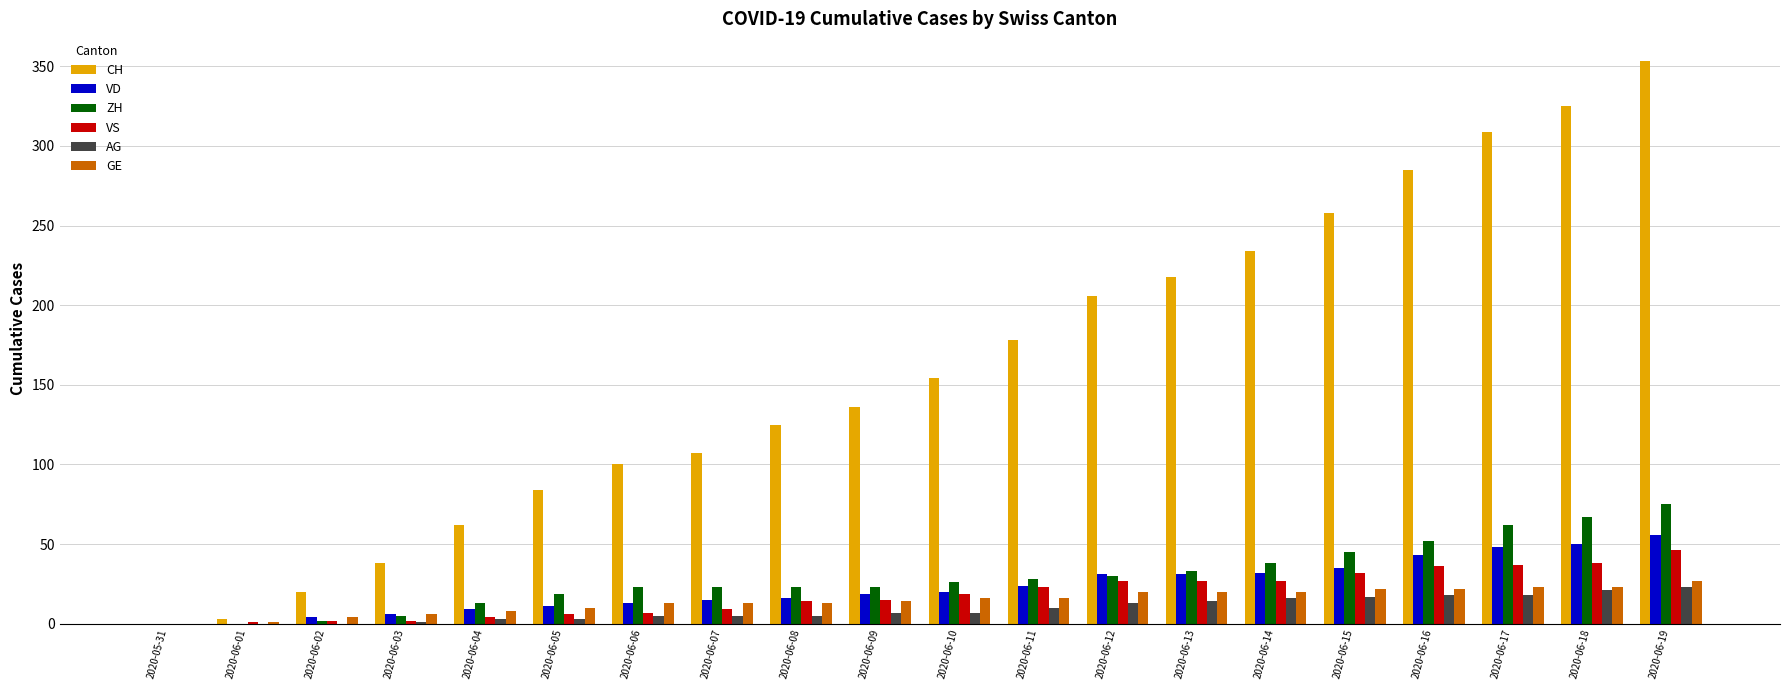

The VD series shows 35 at 2020-06-15. True or false?

True